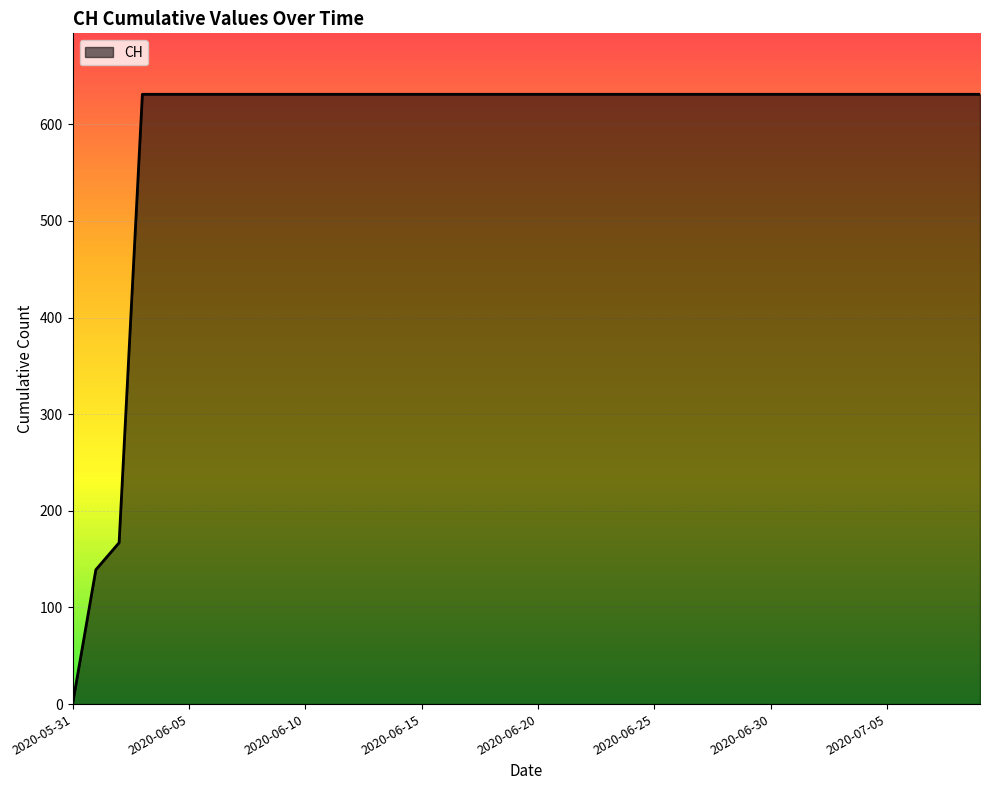

How many categories are shown in the chart?

40